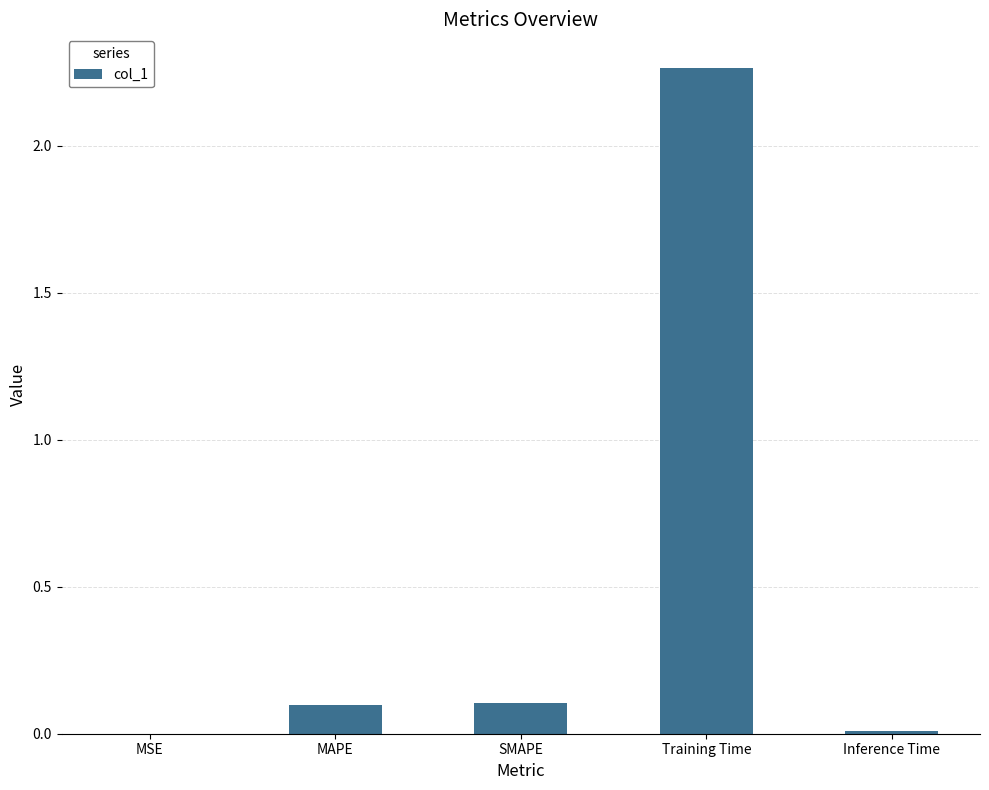

Is it true that the value at MAPE is 0.1?

True